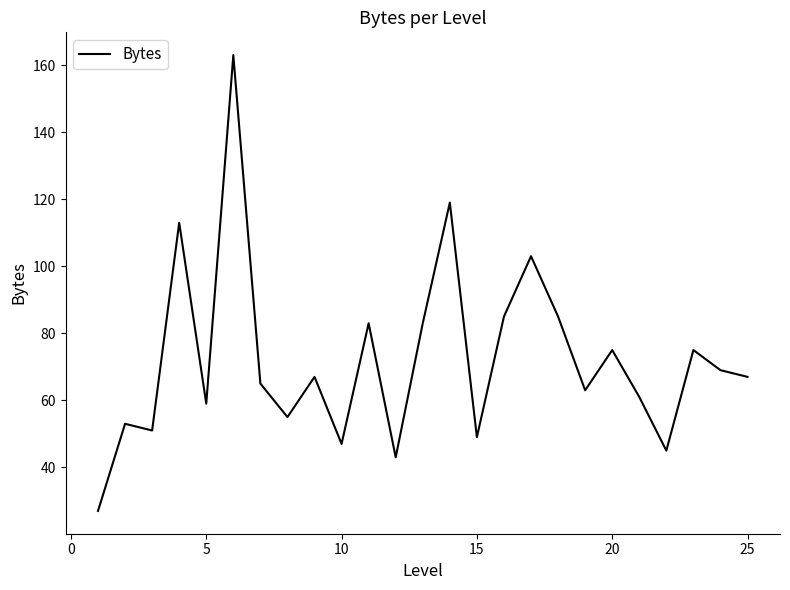

What is the maximum value shown in the chart?

163